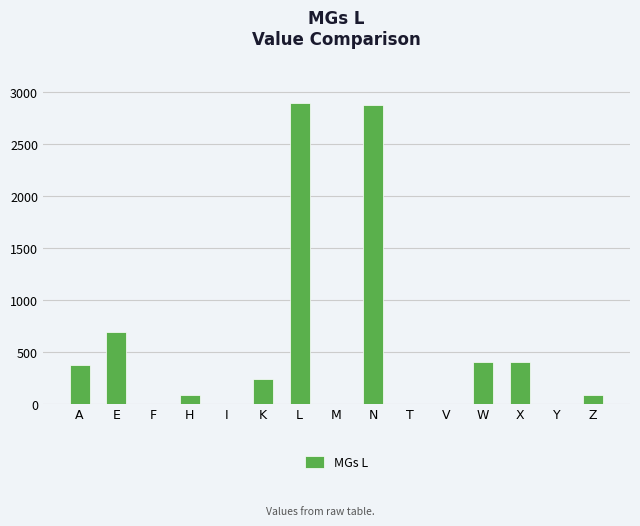

Reading left to right, what are all the values shown in this chart?

A=368	E=686	F=0	H=80	I=0	K=240	L=2897	M=0	N=2880	T=0	V=0	W=400	X=400	Y=0	Z=80